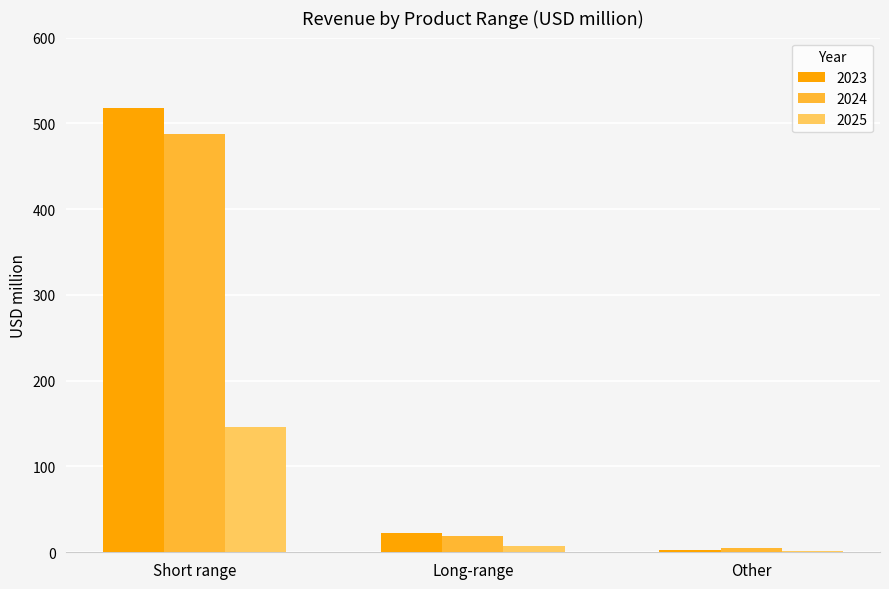

Is the value of 2023 at Other greater than the value of 2024 at Short range?

No